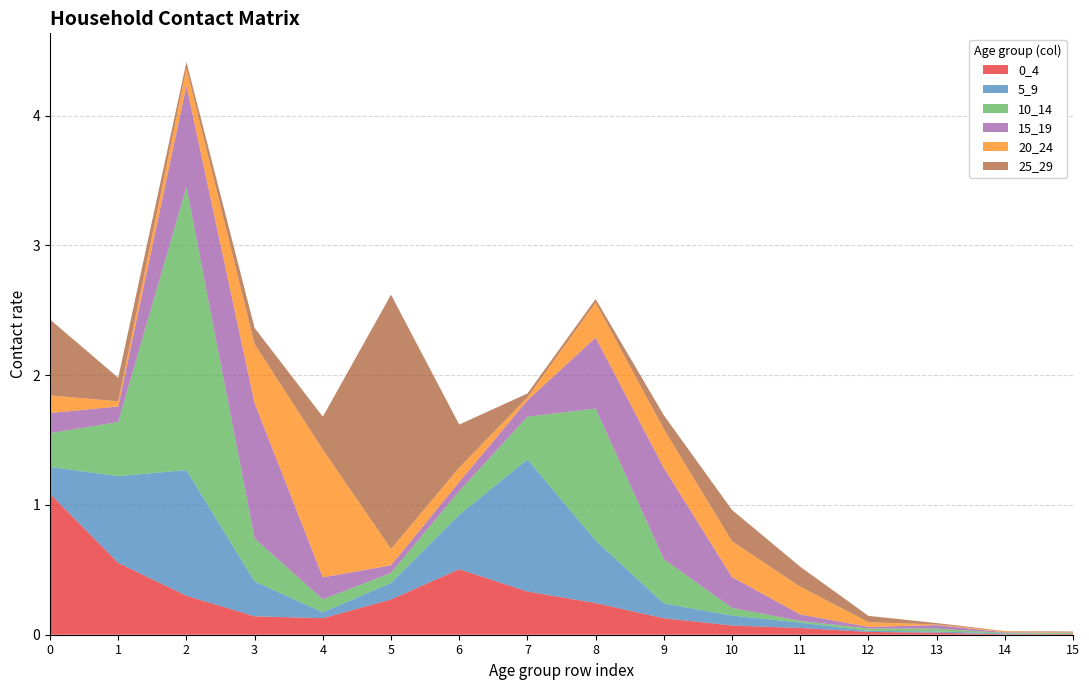

Reading left to right, transcribe all the data shown in this chart.

0_4: 1.1	0.6	0.3	0.1	0.1	0.3	0.5	0.3	0.2	0.1	0.1	0.1	0.0	0.0	0.0	0.0
5_9: 0.2	0.7	1.0	0.3	0.0	0.1	0.4	1.0	0.5	0.1	0.1	0.0	0.0	0.0	0.0	0.0
10_14: 0.3	0.4	2.2	0.3	0.1	0.1	0.2	0.3	1.0	0.3	0.1	0.0	0.0	0.0	0.0	0.0
15_19: 0.2	0.1	0.8	1.0	0.2	0.1	0.1	0.1	0.5	0.7	0.2	0.1	0.0	0.0	0.0	0.0
20_24: 0.1	0.0	0.1	0.5	1.0	0.1	0.1	0.0	0.3	0.3	0.3	0.2	0.0	0.0	0.0	0.0
25_29: 0.6	0.2	0.0	0.1	0.3	2.0	0.3	0.0	0.0	0.1	0.2	0.2	0.0	0.0	0.0	0.0